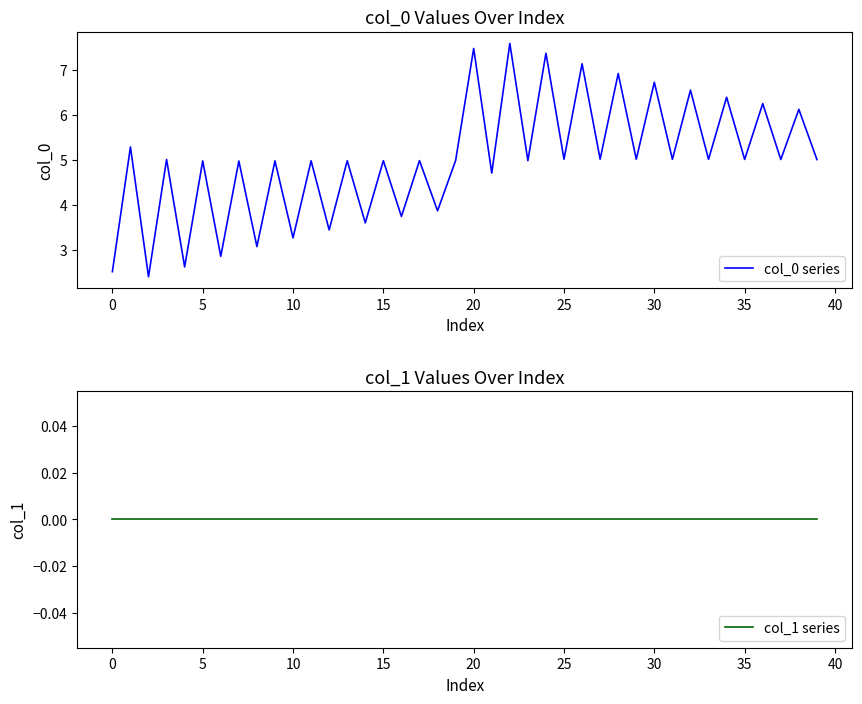

How many data points does each series have?

40